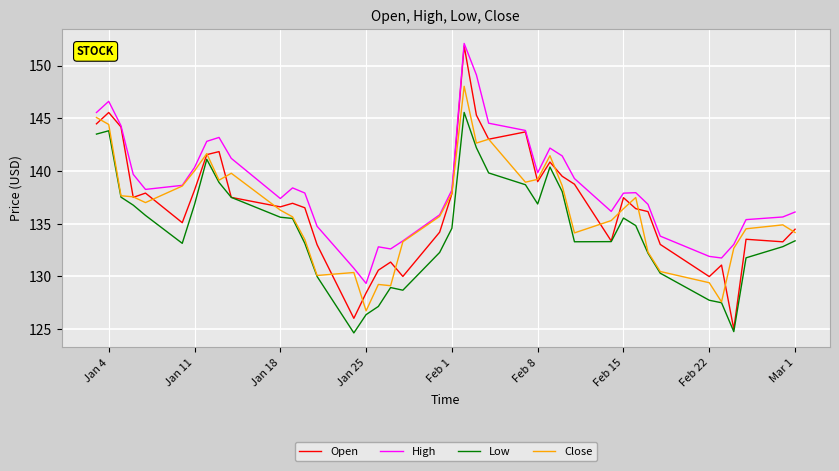

What is the maximum value for Low?

145.6